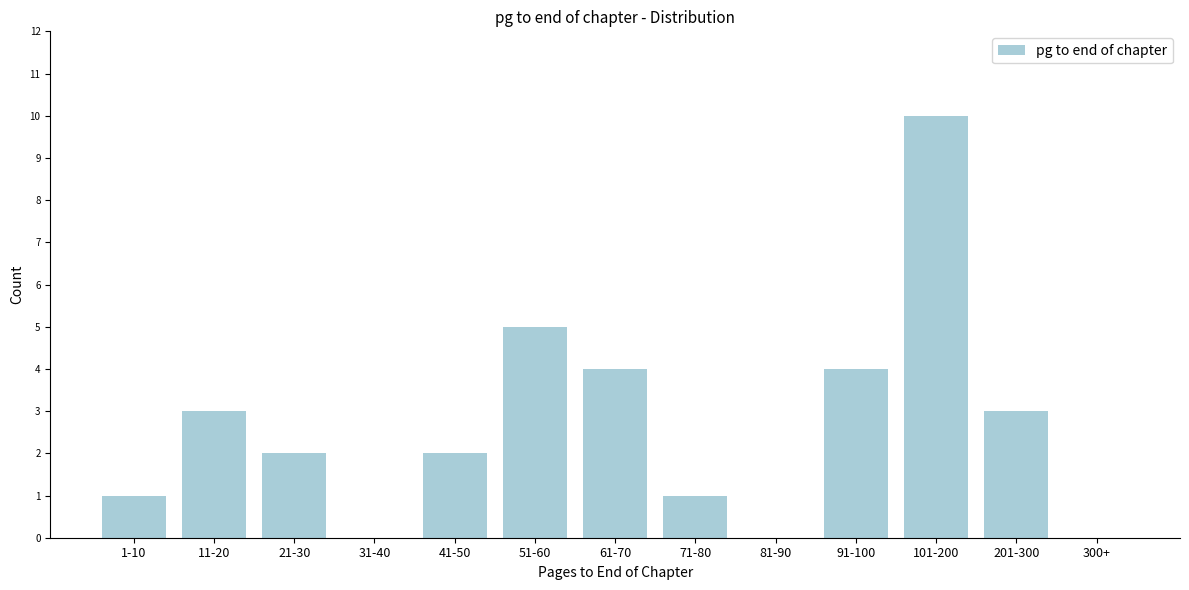

Reading left to right, list all the values displayed in this chart.

1-10=1	11-20=3	21-30=2	31-40=0	41-50=2	51-60=5	61-70=4	71-80=1	81-90=0	91-100=4	101-200=10	201-300=3	300+=0